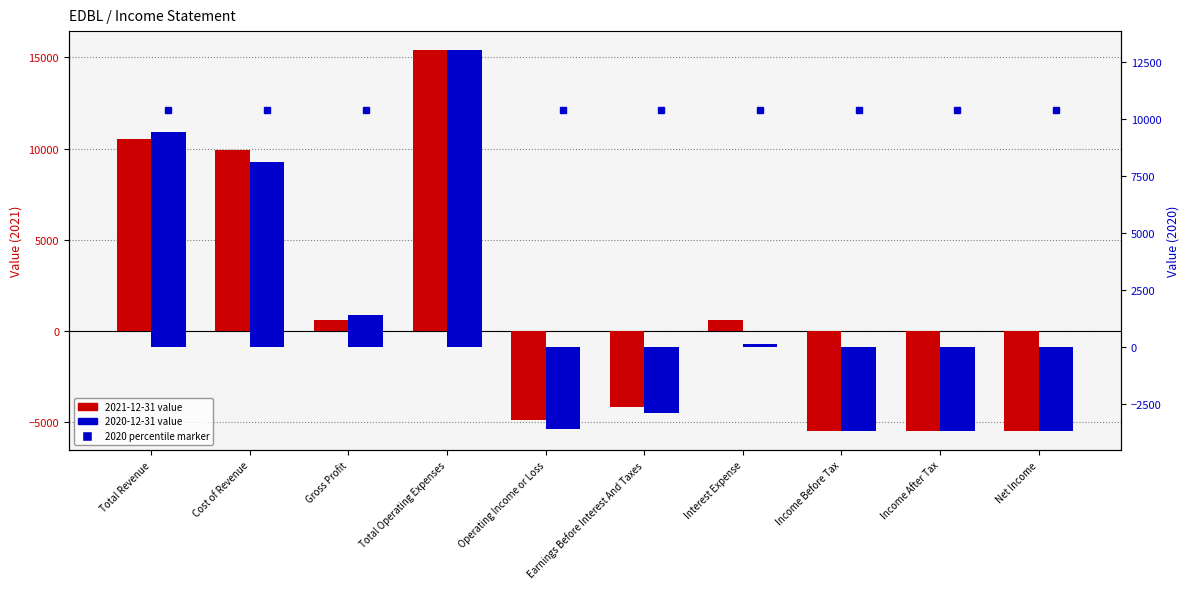

What position from the left is Income After Tax?

9